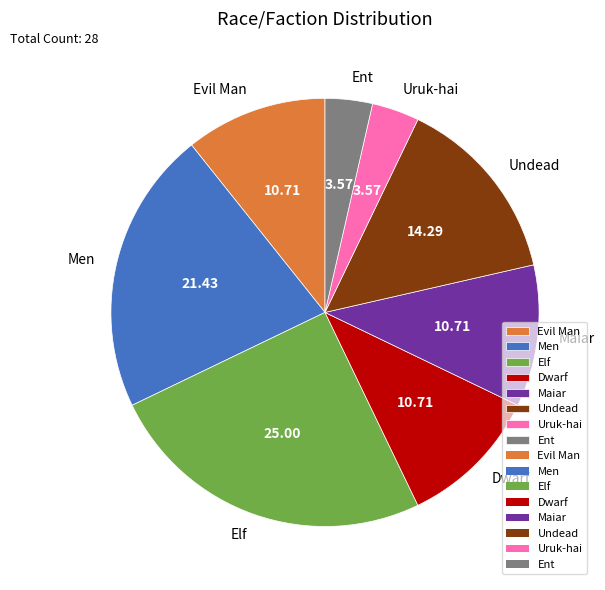

Approximately how many times larger is the value at Dwarf compared to Uruk-hai?

3.0